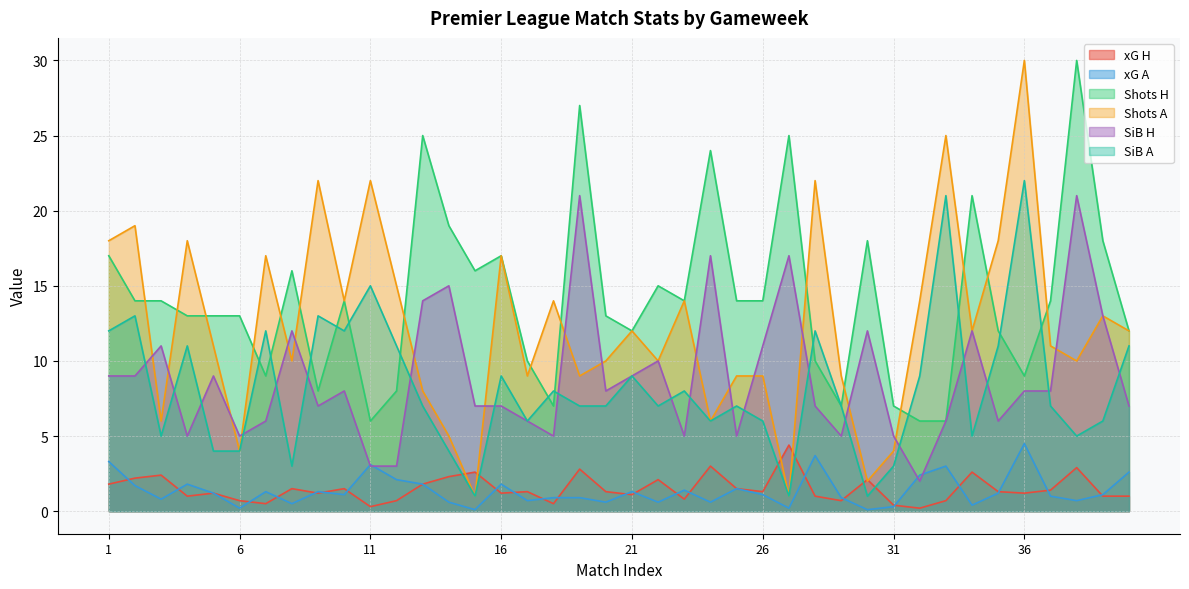

What is the greatest value displayed?

30.0